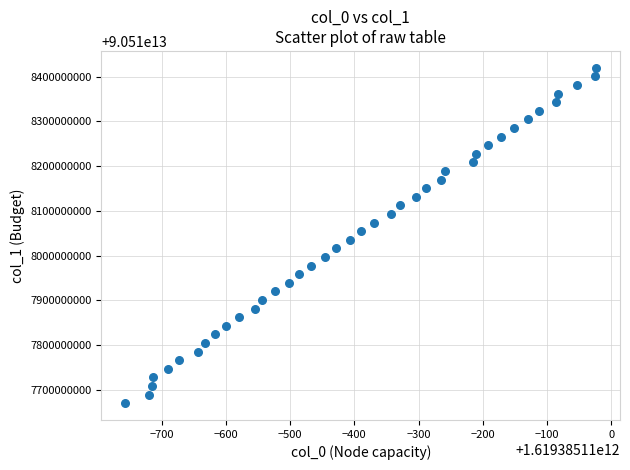

What is the range of X values (max minus min)?

734